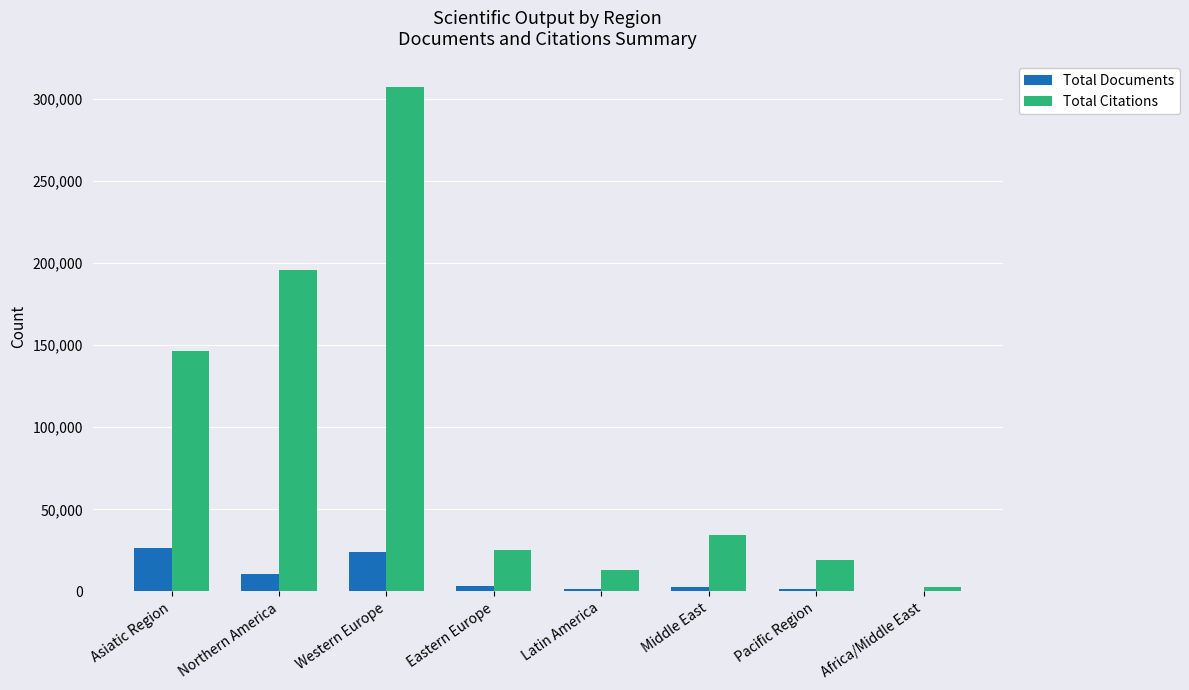

What is the greatest value displayed?

307250